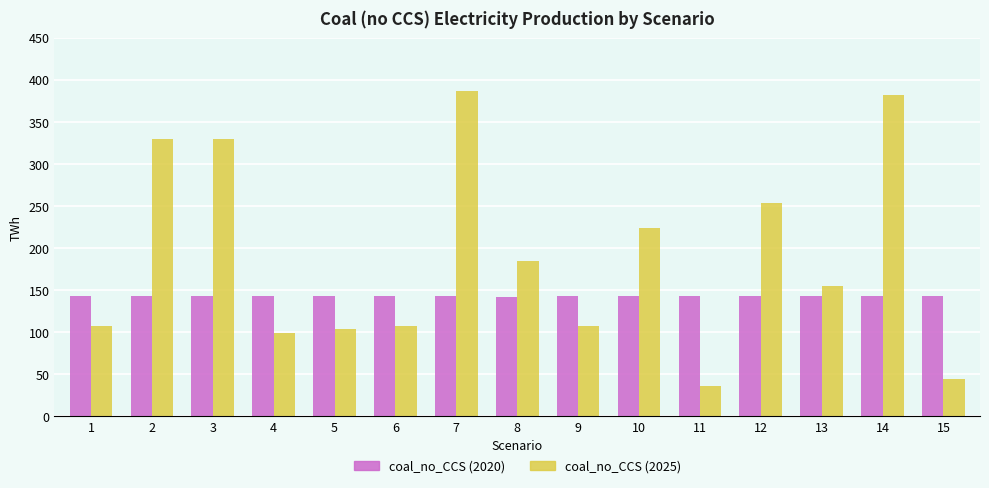

Rank the series by their maximum value, from lowest to highest.

coal_no_CCS (2020), coal_no_CCS (2025)